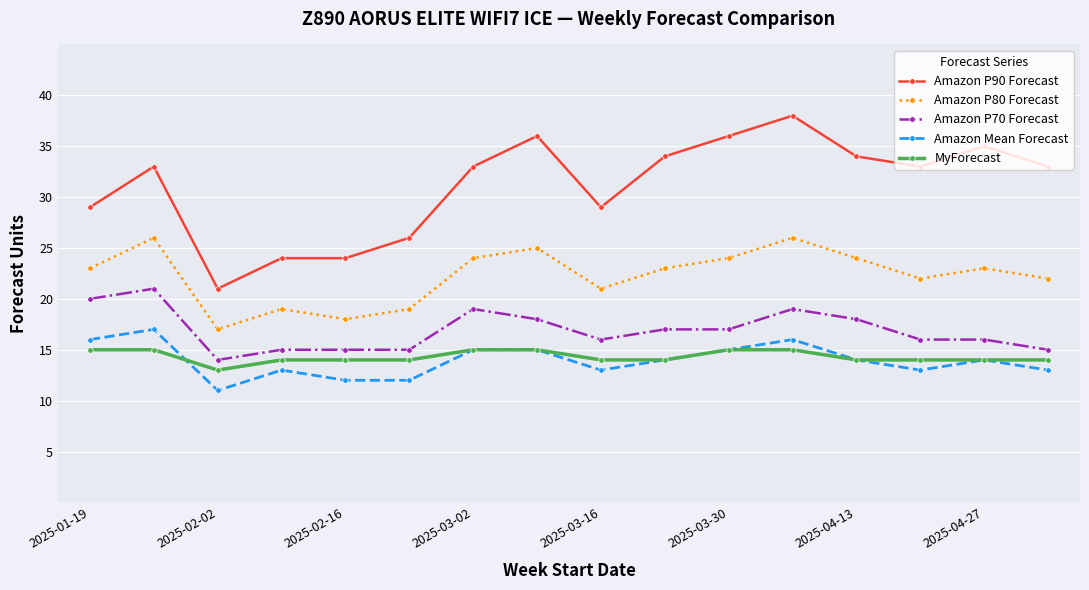

Which series has the largest total across all categories?

Amazon P90 Forecast